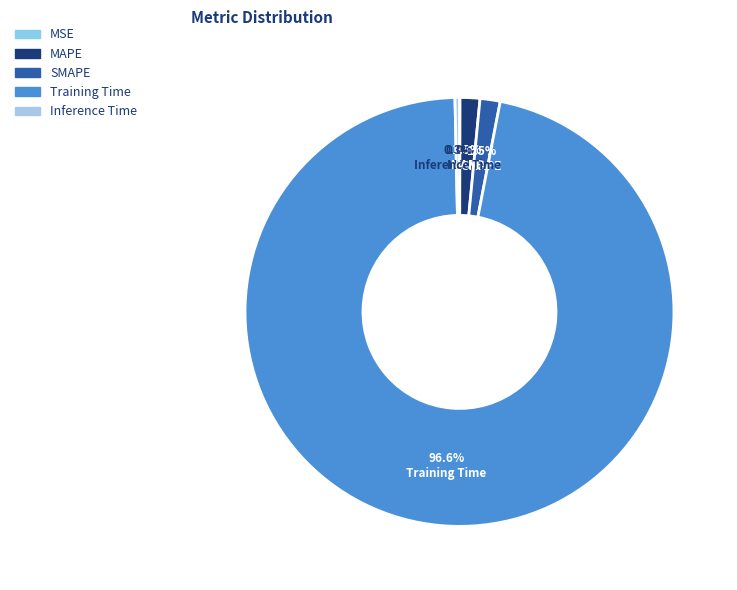

Which category accounts for the majority?

Training Time